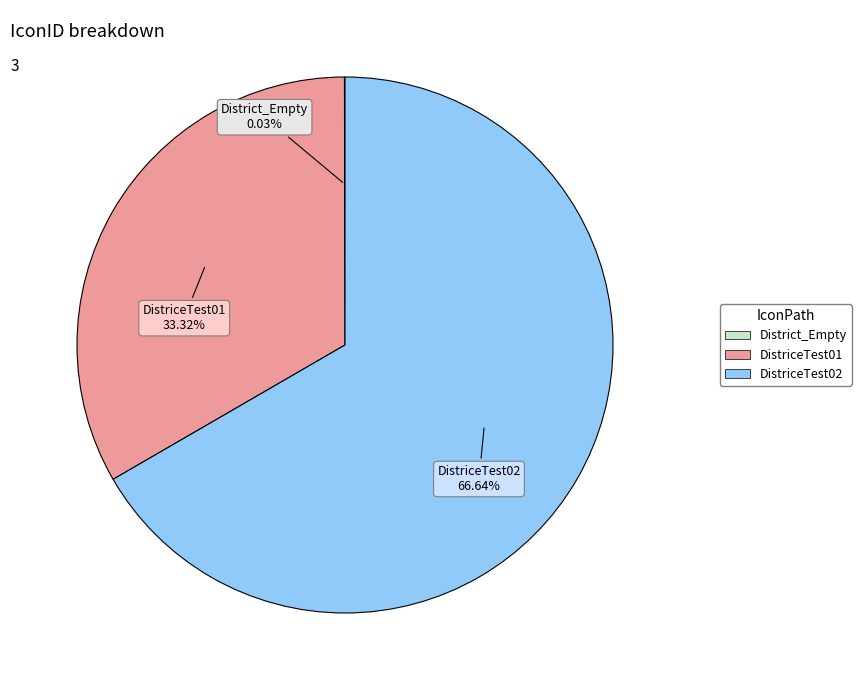

Does any single category account for the majority?

Yes